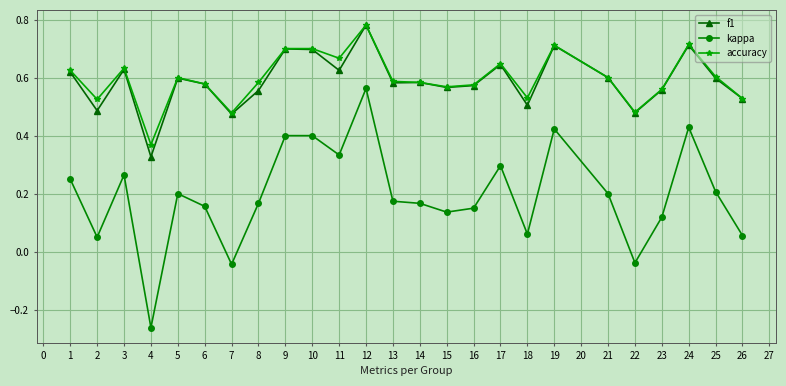

Does the chart have visible grid lines?

Yes